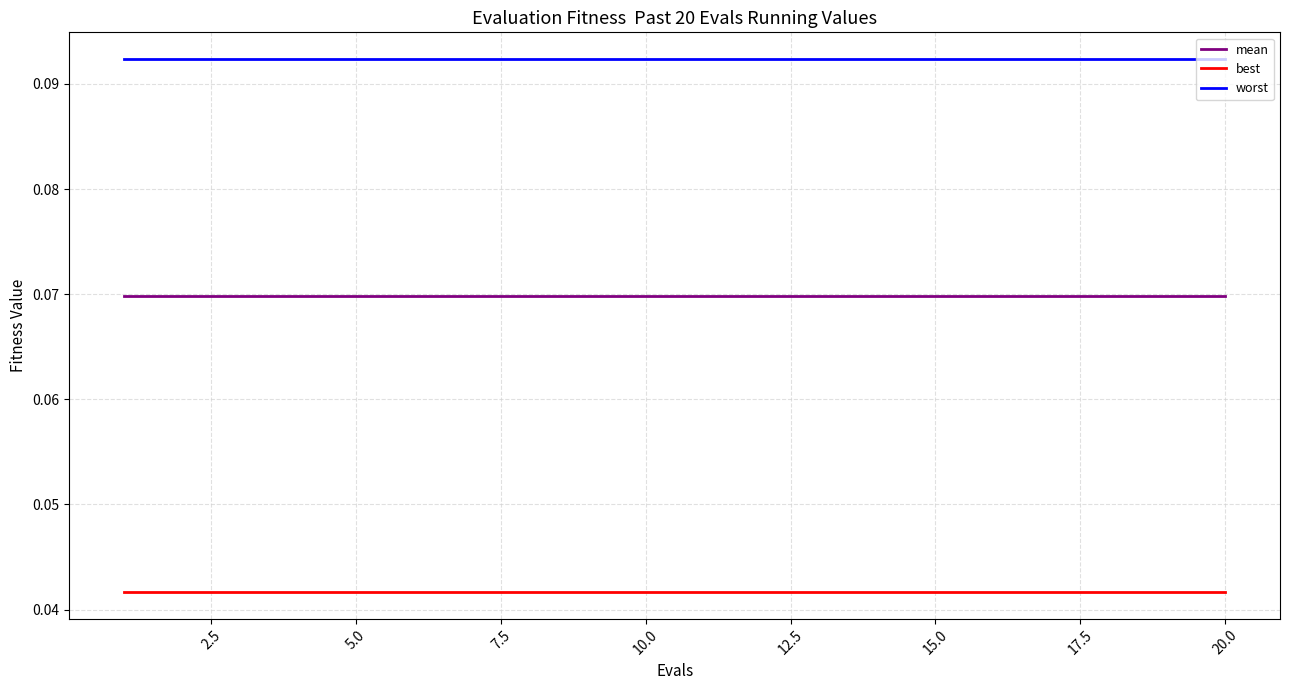

True or false: best and mean cross at least once.

False